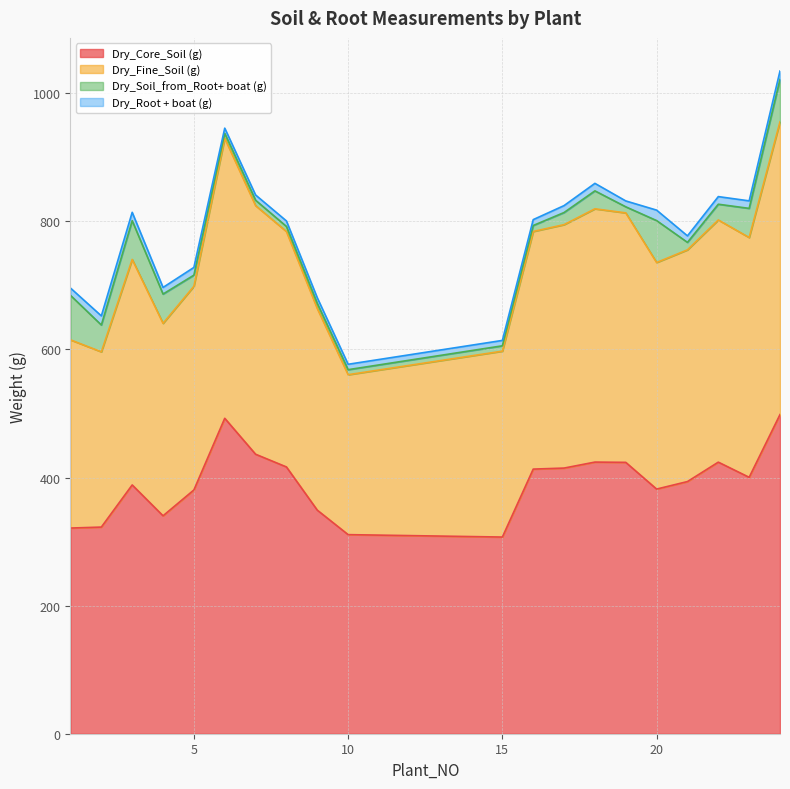

In Dry_Core_Soil (g), how many points are higher than both neighbors (excluding endpoints)?

4